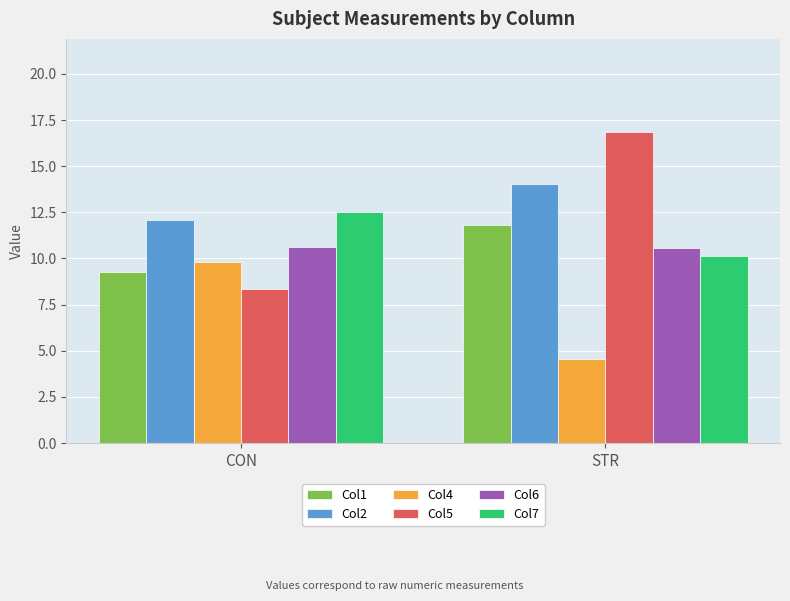

What is the label of the 1st bar from the right?

STR